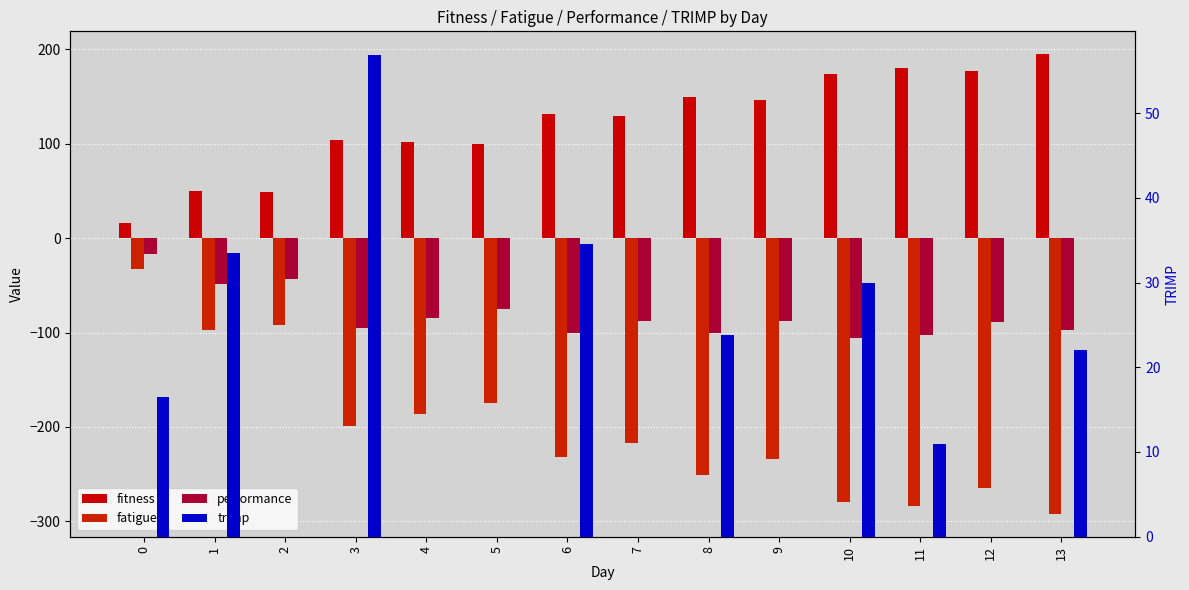

Reading left to right, transcribe all the data shown in this chart.

fitness: 0=16.5	1=49.6	2=48.5	3=104.2	4=101.9	5=99.7	6=132.0	7=129.1	8=150.0	9=146.7	10=173.5	11=180.7	12=176.7	13=194.8
fatigue: 0=-33.0	1=-97.8	2=-91.5	3=-199.2	4=-186.3	5=-174.3	6=-232.1	7=-217.1	8=-250.6	9=-234.4	10=-279.3	11=-283.3	12=-265.0	13=-291.9
performance: 0=-16.5	1=-48.2	2=-43.0	3=-94.9	4=-84.4	5=-74.6	6=-100.0	7=-88.0	8=-100.6	9=-87.7	10=-105.8	11=-102.6	12=-88.3	13=-97.1
trimp: 0=16.5	1=33.4	2=0.0	3=56.8	4=0.0	5=0.0	6=34.5	7=0.0	8=23.8	9=0.0	10=30.0	11=11.0	12=0.0	13=22.0